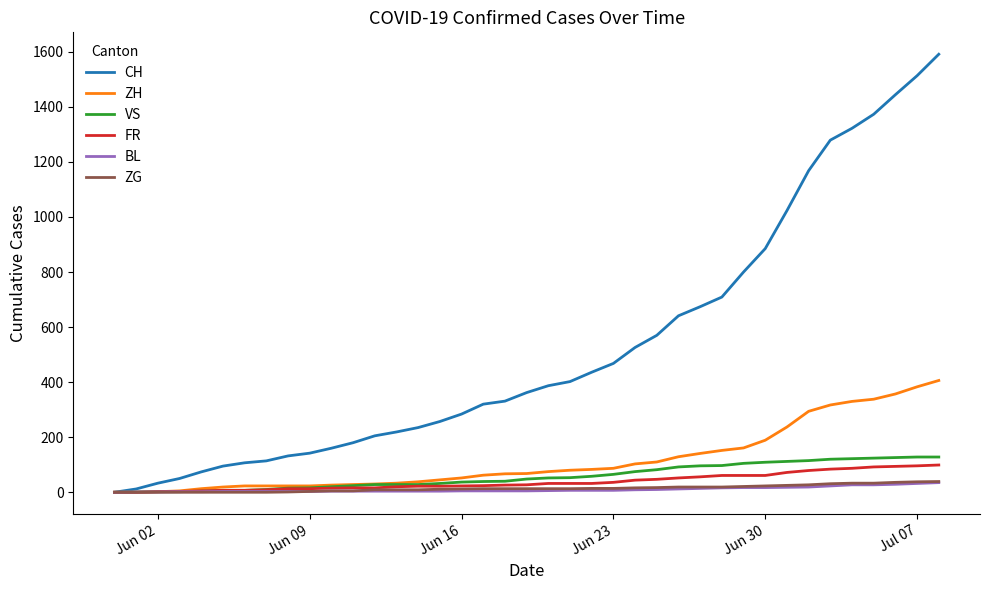

How many categories are shown in the chart?

39